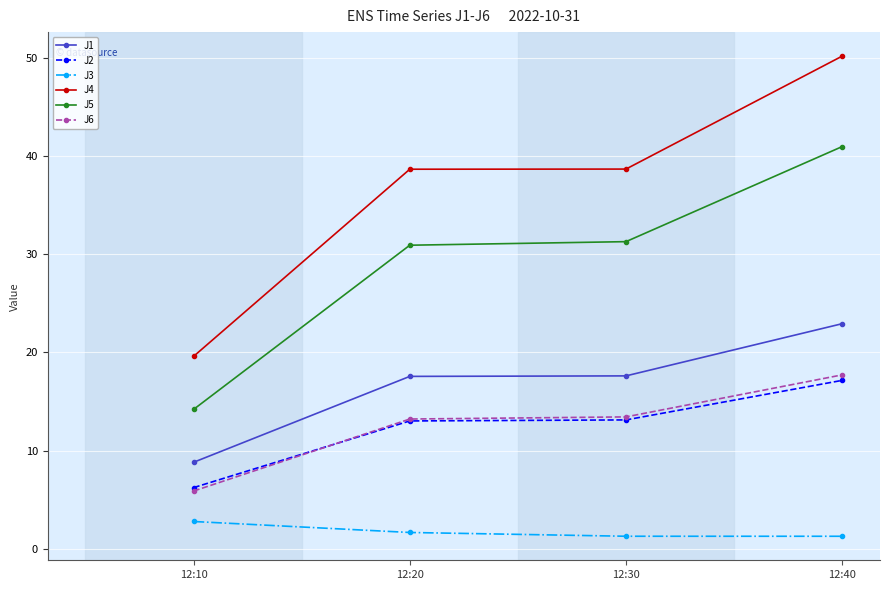

Which series has the largest total across all categories?

J4